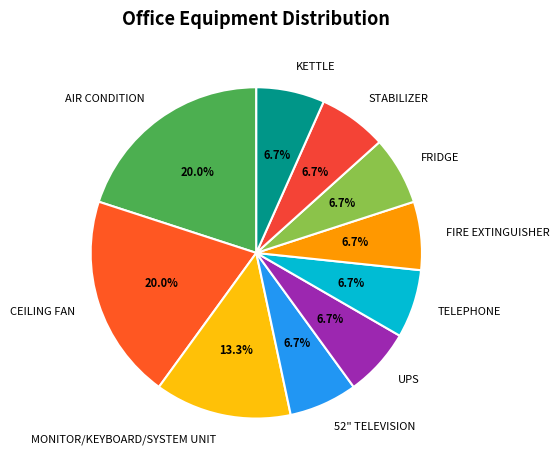

What is the ratio of the value at STABILIZER to the value at UPS?

1.0